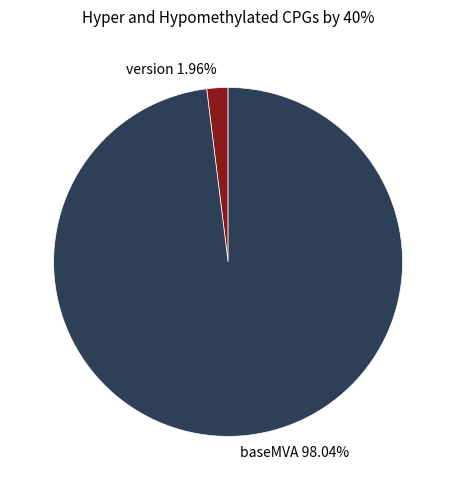

To the nearest percent, what percentage of the pie is baseMVA?

98%